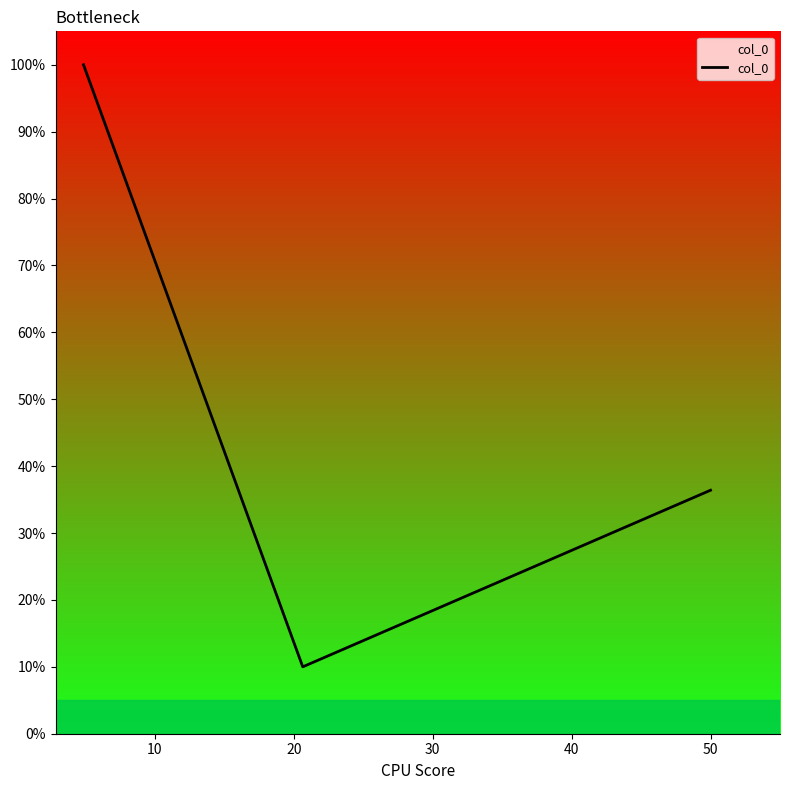

What is the sum of all values?

146.4